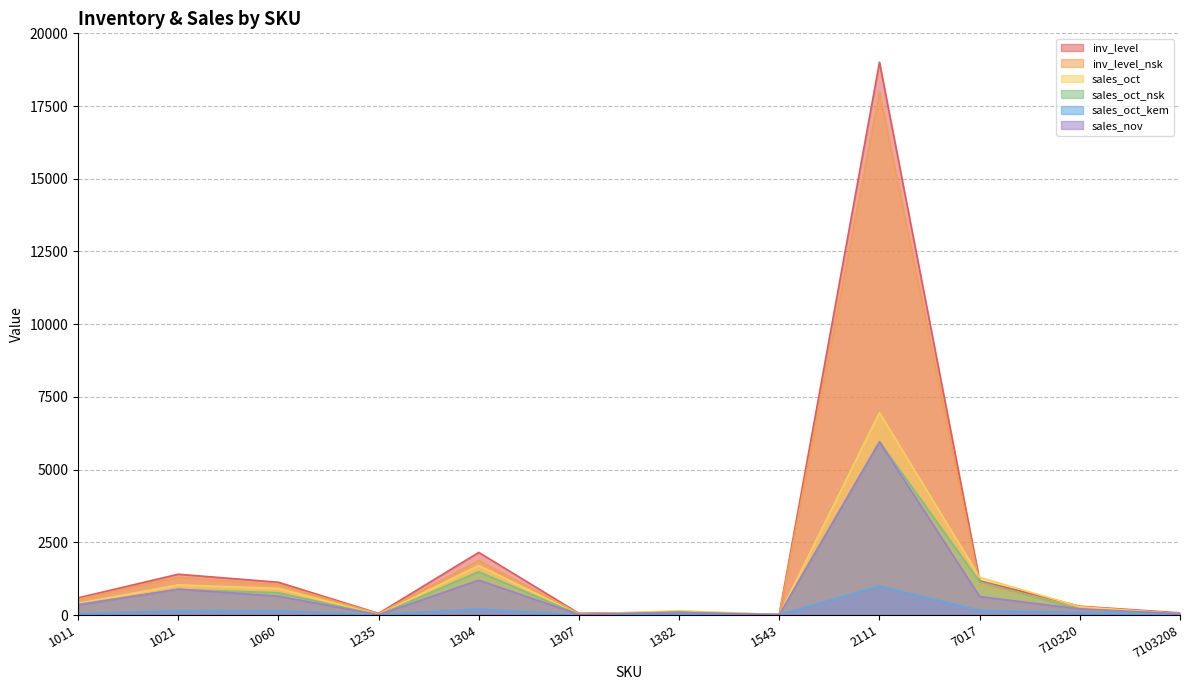

Between 1060 and 1235, which series saw the biggest shift?

inv_level